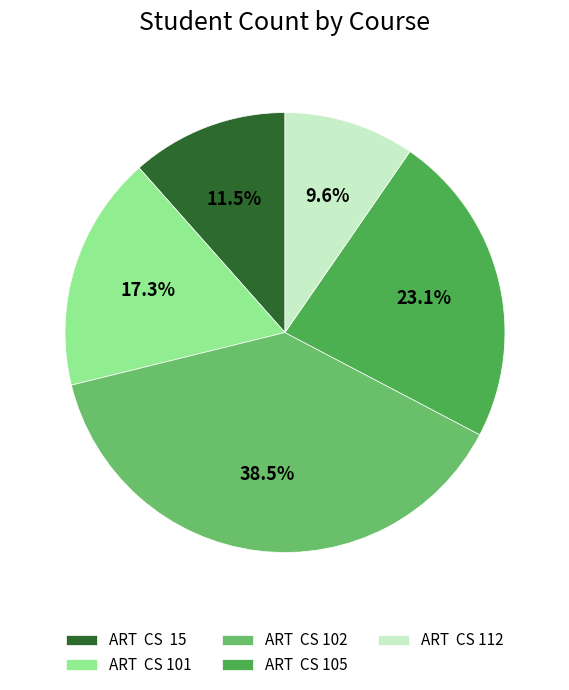

Is there a majority slice in this chart?

No